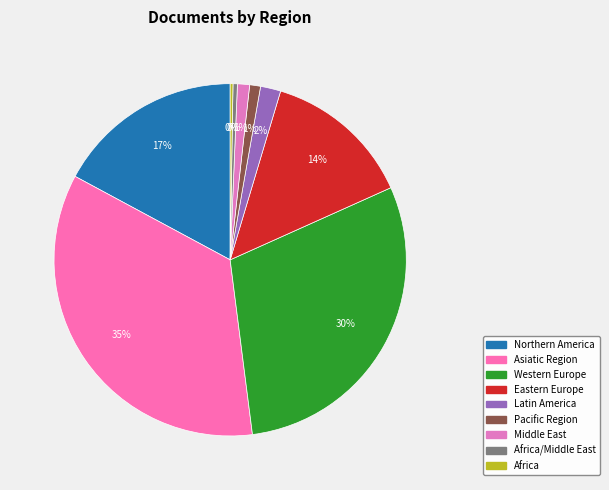

Which slice is the smallest?

Africa